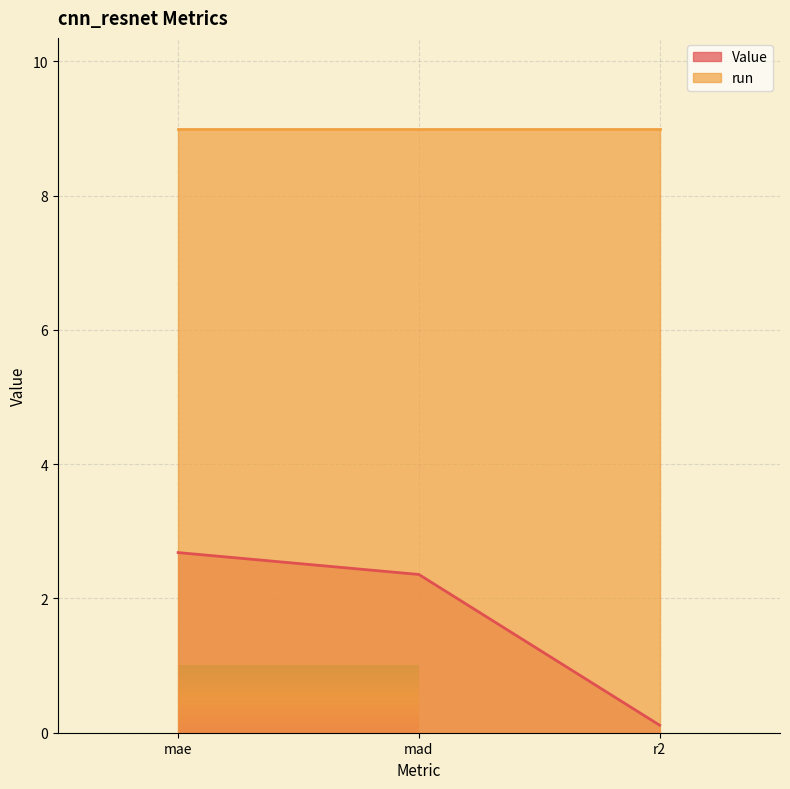

What is the average value?

1.7